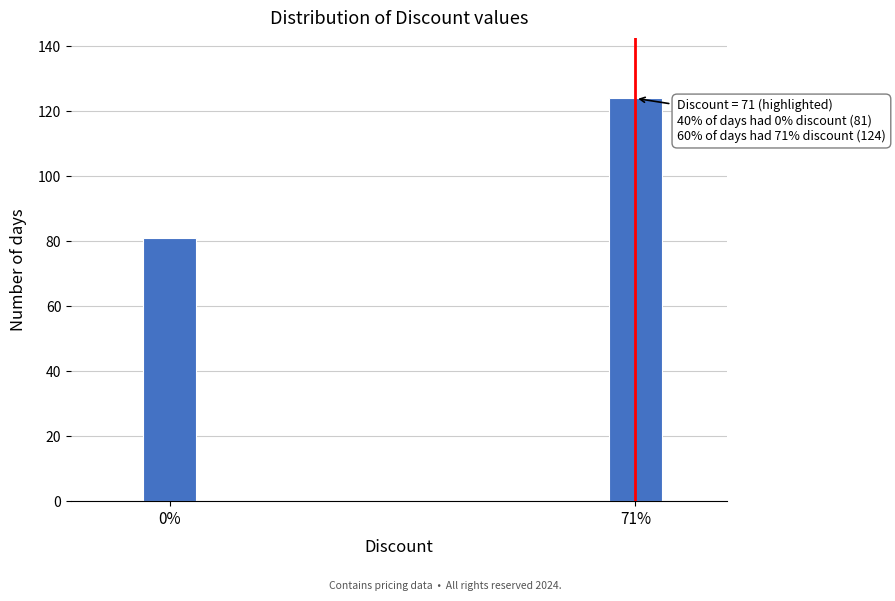

Reading left to right, transcribe all the data shown in this chart.

81	124